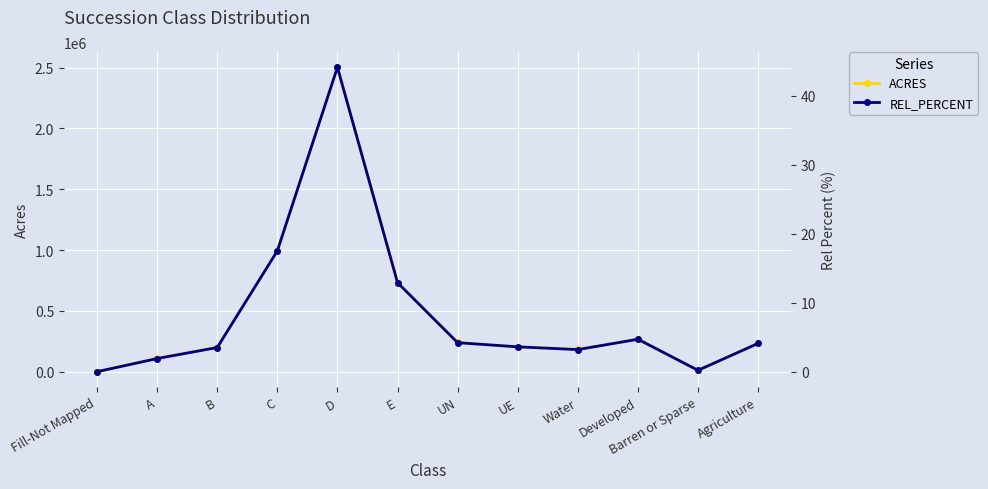

How many data points in REL_PERCENT are less than 4?

6